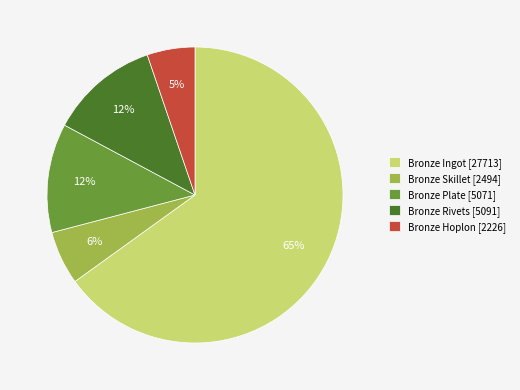

To the nearest percent, what is the combined percentage of Bronze Plate and Bronze Ingot?

77%